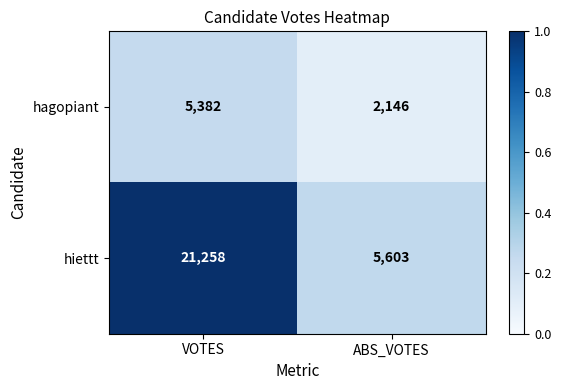

At which category is the sum across all series the highest?

VOTES